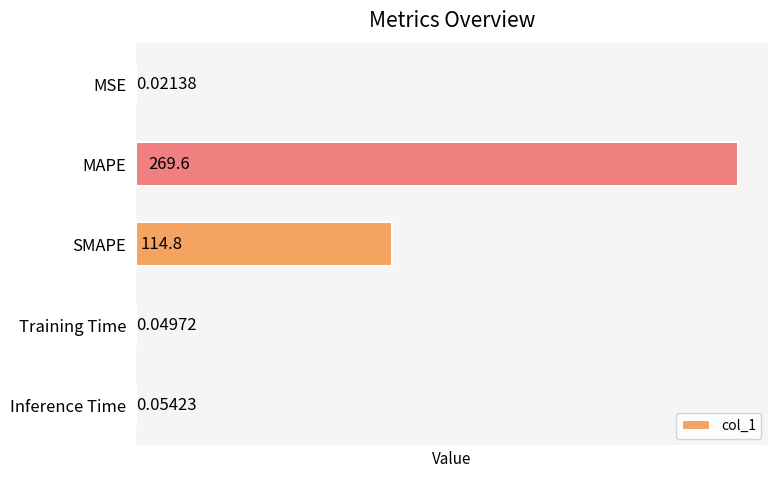

Which category has the highest value across all series?

MAPE